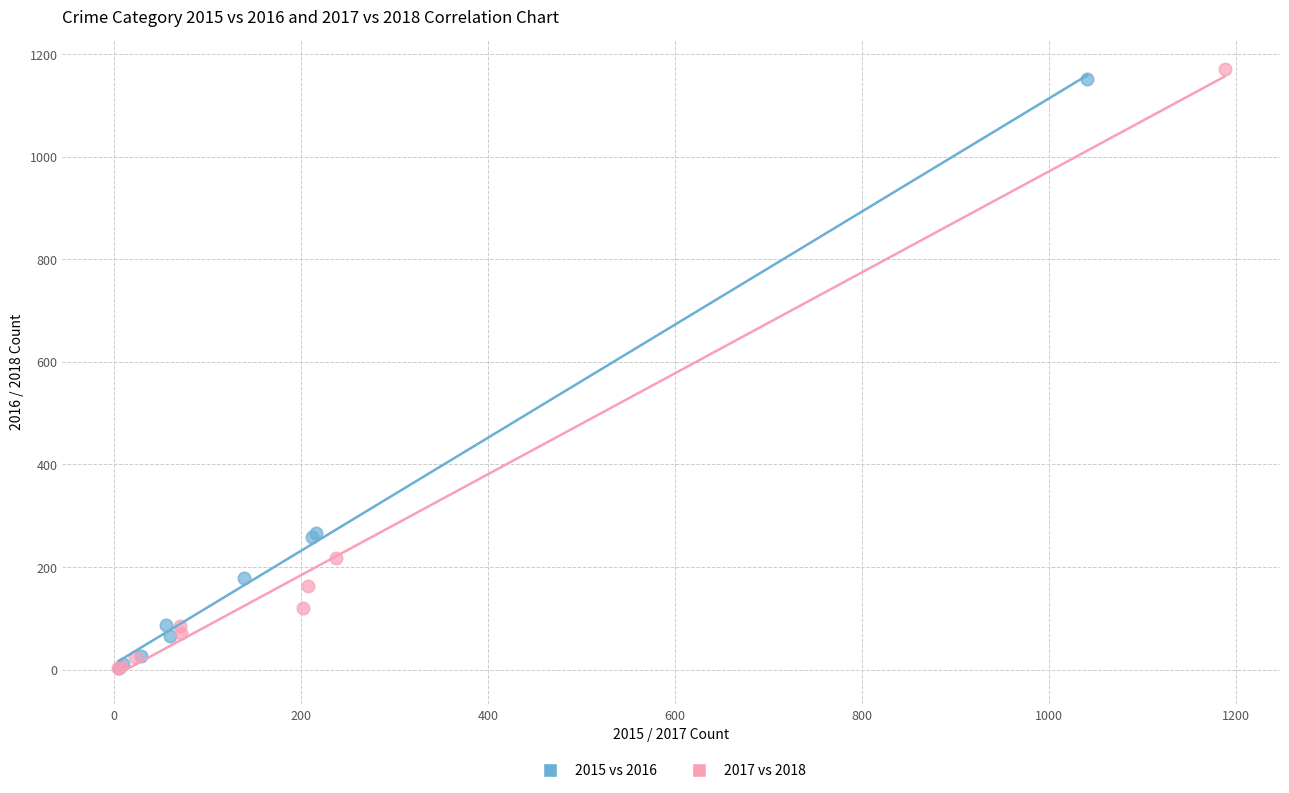

Which series has the largest Y range (max minus min)?

2017 vs 2018